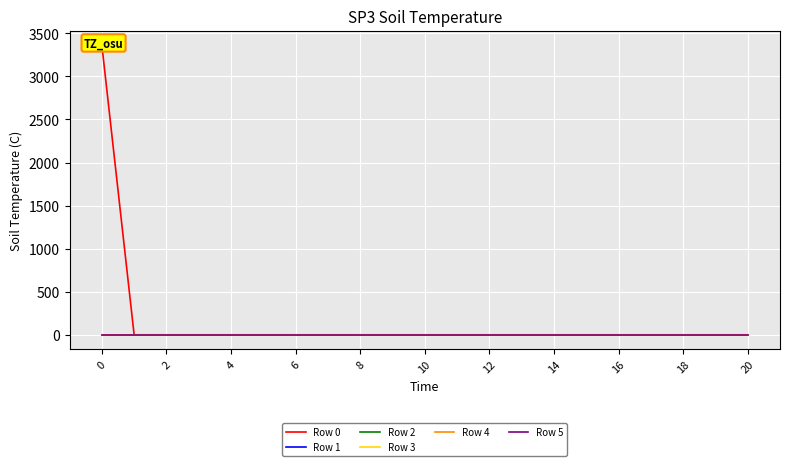

True or false: Row 3 and Row 5 cross at least once.

False